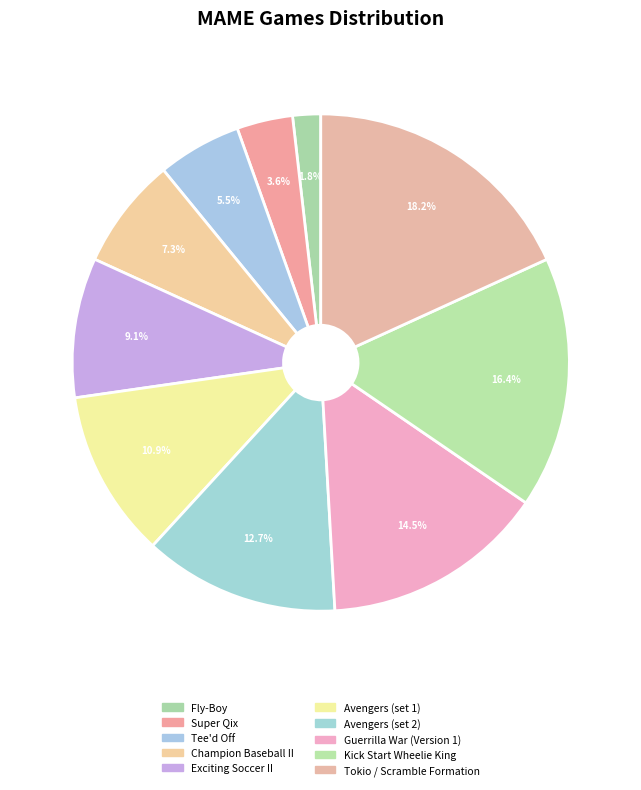

How many segments does this pie chart have?

10